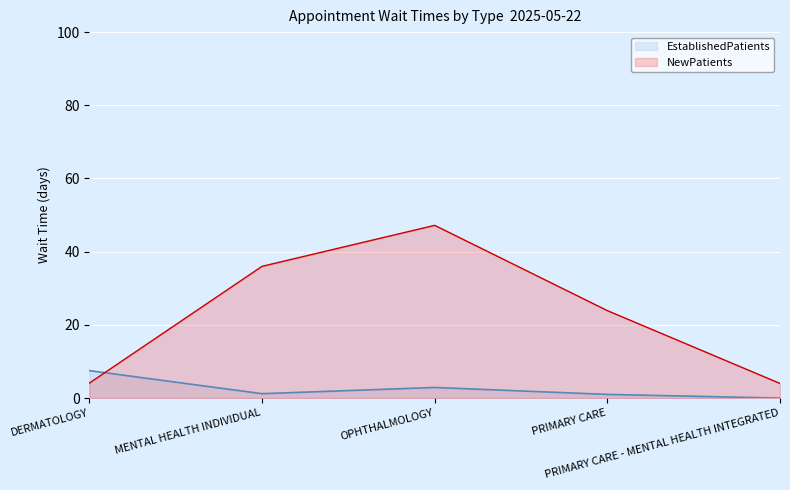

Which series ends up on top after the final intersection of EstablishedPatients and NewPatients?

NewPatients